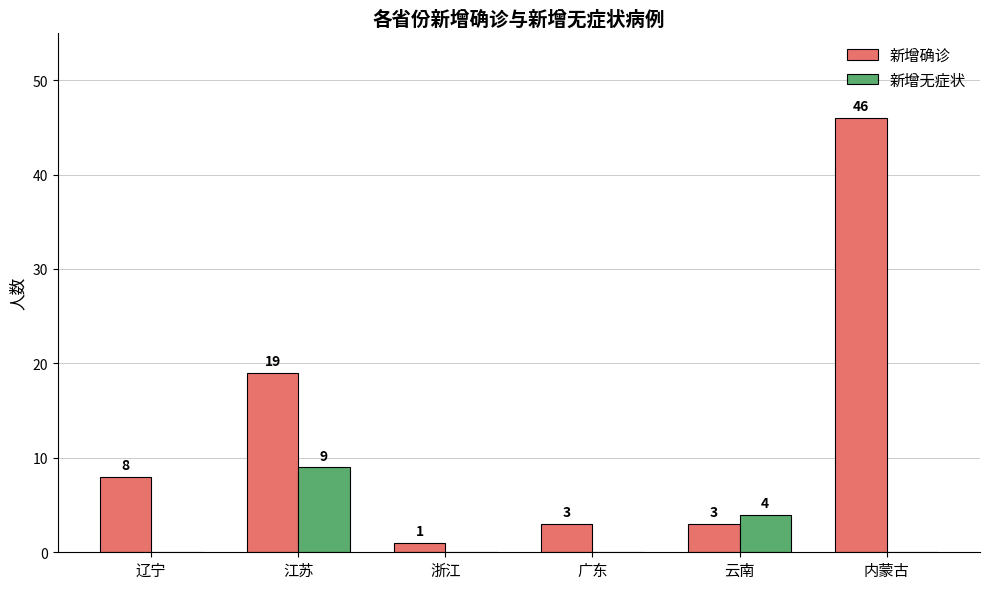

Reading left to right, transcribe all the data shown in this chart.

新增确诊: 辽宁=8	江苏=19	浙江=1	广东=3	云南=3	内蒙古=46
新增无症状: 辽宁=0	江苏=9	浙江=0	广东=0	云南=4	内蒙古=0